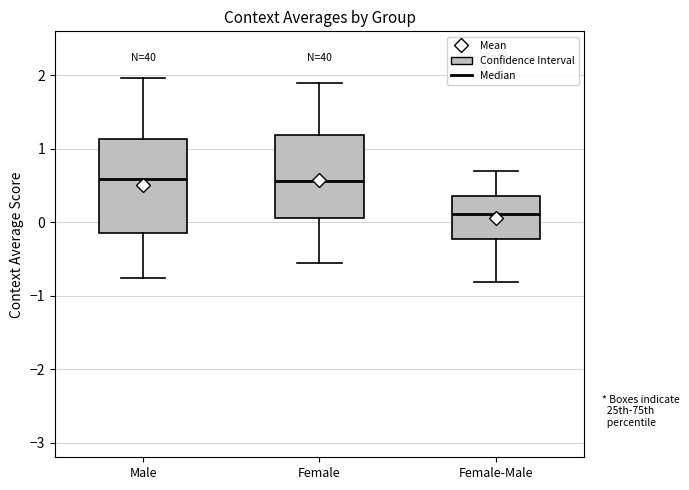

Reading left to right, transcribe this box plot: for each box, give where its median line is, the range the box spans, and where its two whiskers end, as read against the y-axis. The values are not printed on the chart, so give them approximately, as read against the axis.

Male: median 0.6, box -0.1 to 1.1, whiskers -0.8 to 2.0
Female: median 0.6, box 0.1 to 1.2, whiskers -0.6 to 1.9
Female-Male: median 0.1, box -0.2 to 0.4, whiskers -0.8 to 0.7